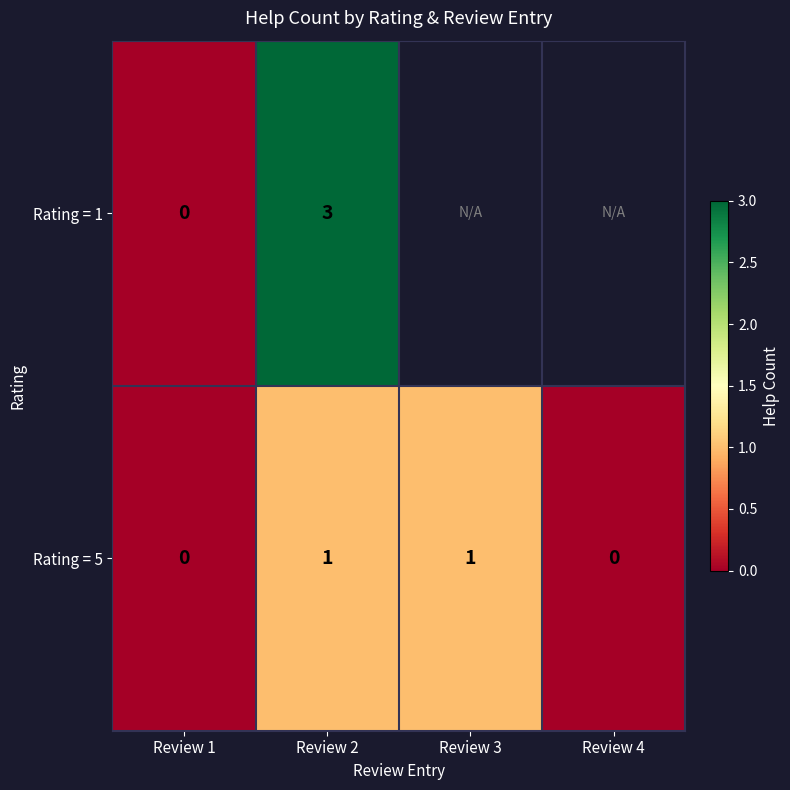

Count the number of categories in the chart.

4